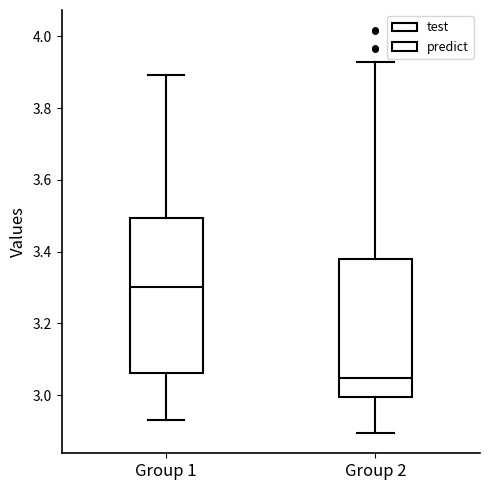

Which box is the tallest, from its lower edge to its upper edge?

Group 1